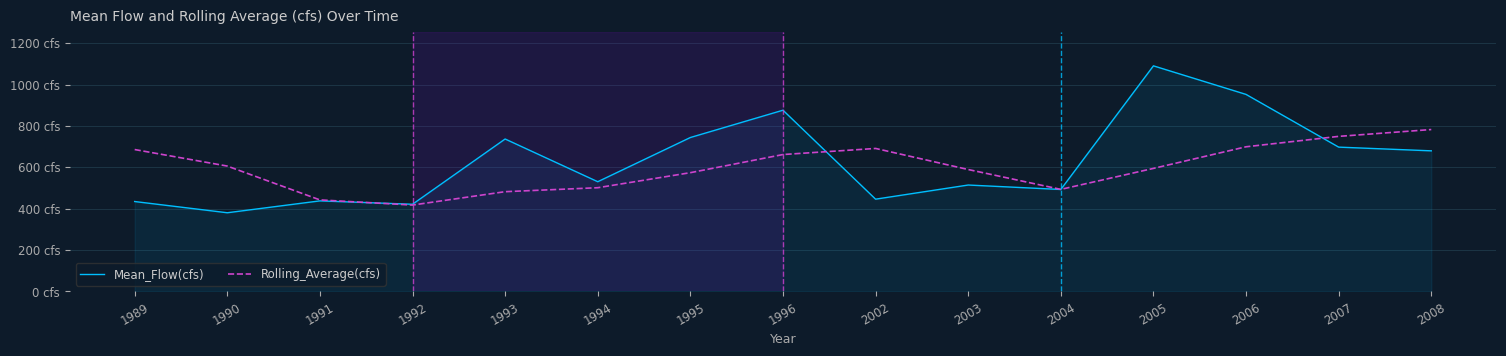

What is the lowest value of the Rolling_Average(cfs) series?

417.7